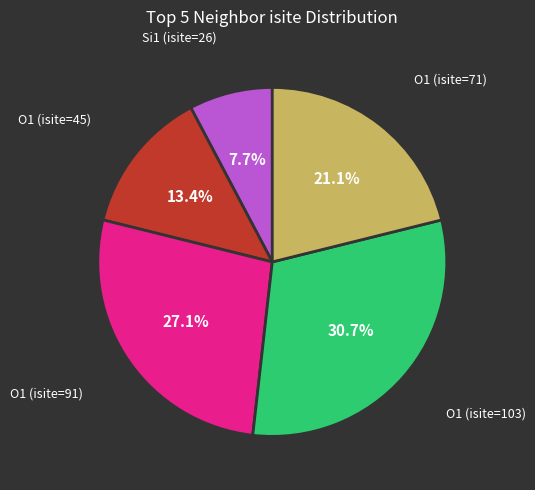

Count the number of slices in the pie.

5